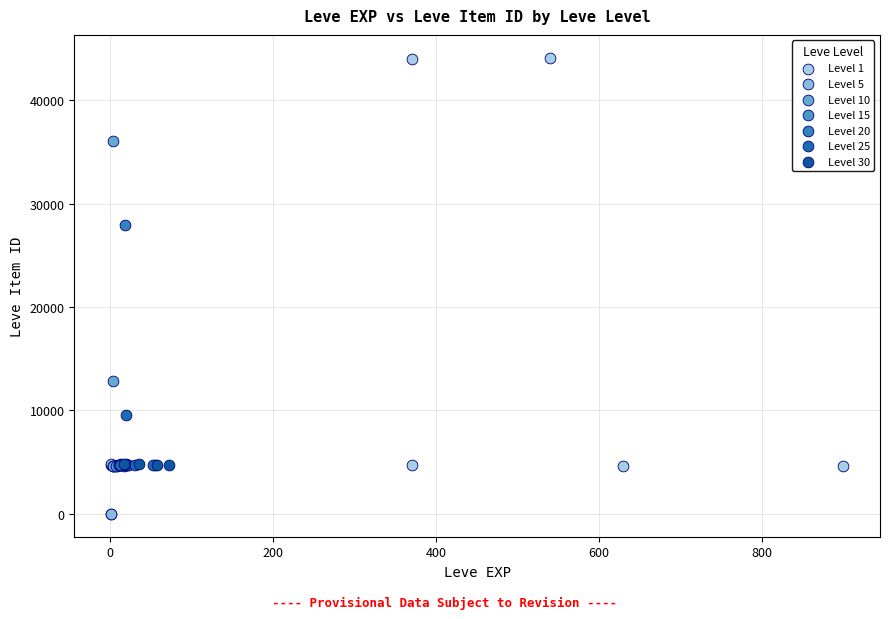

Which series contains the highest Y value?

Level 1